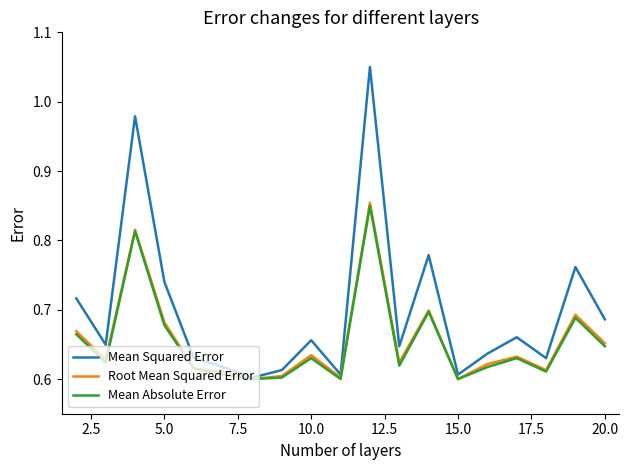

How many lines are shown in the chart?

3